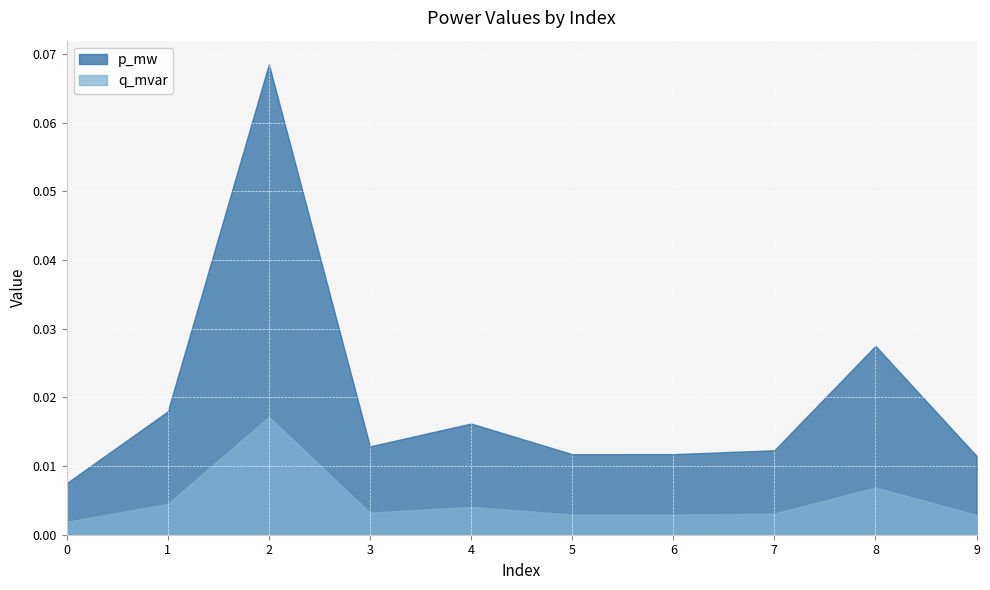

Rank the series at 0 from lowest to highest value.

q_mvar, p_mw